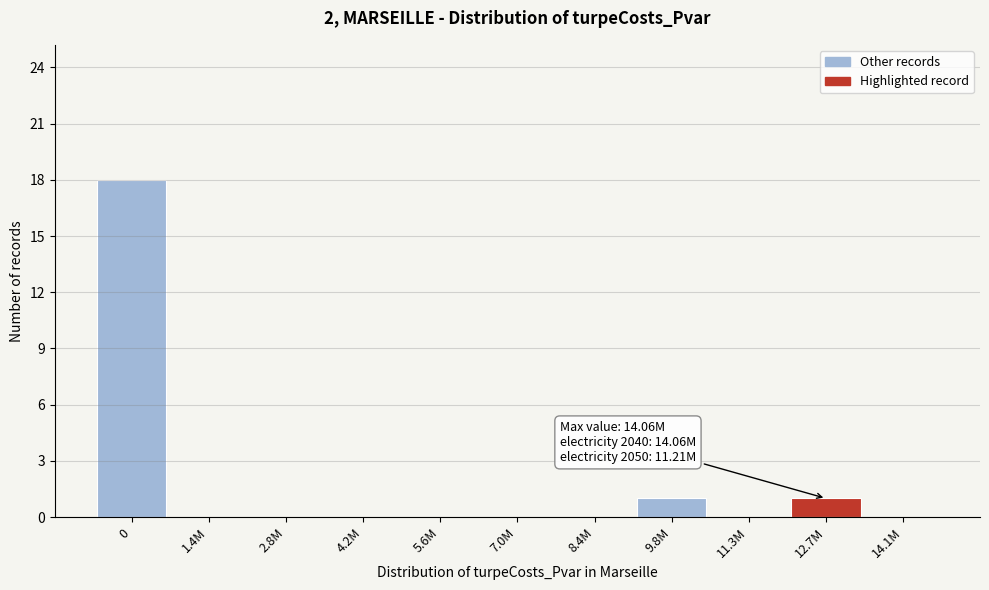

Reading right to left, what are all the values shown in this chart?

14.1M=0	12.7M=1	11.3M=0	9.8M=1	8.4M=0	7.0M=0	5.6M=0	4.2M=0	2.8M=0	1.4M=0	0=18